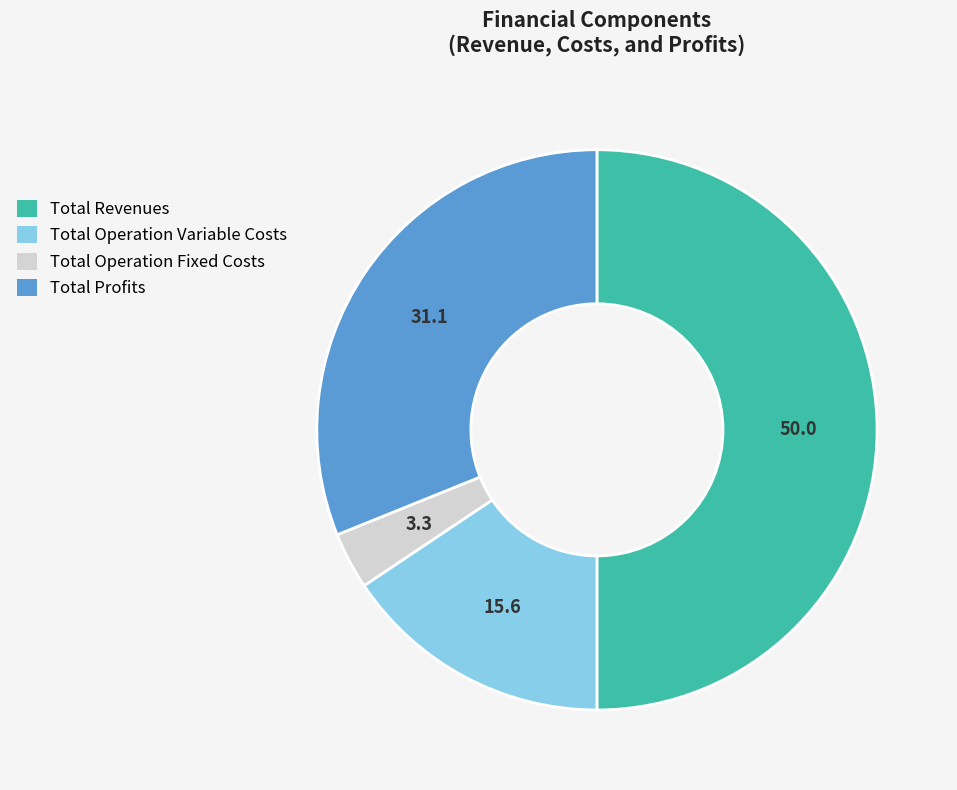

Which has a higher value, Total Revenues or Total Operation Fixed Costs?

Total Revenues